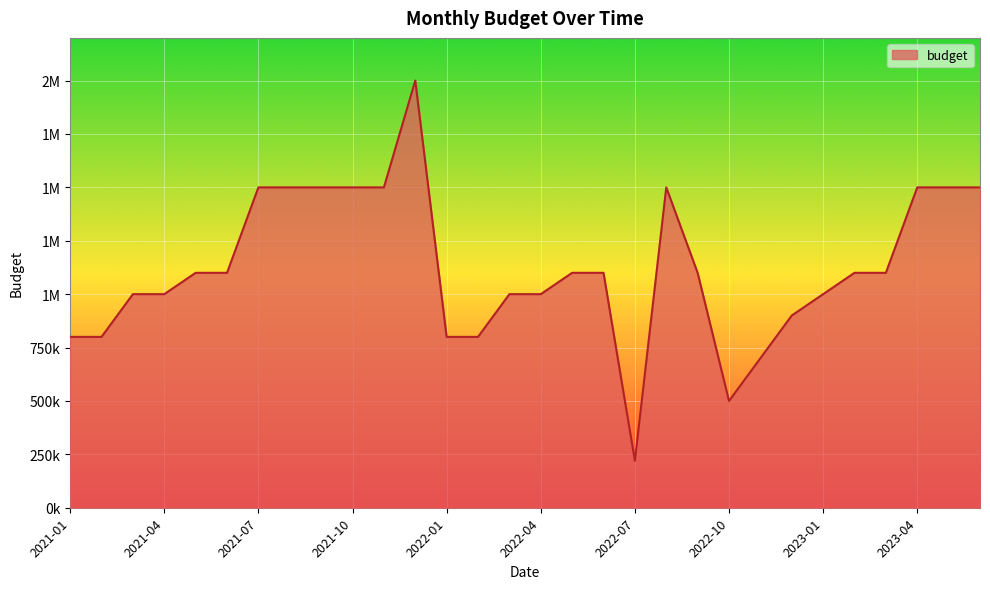

List the labels in order of value, smallest first.

2022-07, 2022-10, 2022-11, 2021-01, 2021-02, 2022-01, 2022-02, 2022-12, 2021-03, 2021-04, 2022-03, 2022-04, 2023-01, 2021-05, 2021-06, 2022-05, 2022-06, 2022-09, 2023-02, 2023-03, 2021-07, 2021-08, 2021-09, 2021-10, 2021-11, 2022-08, 2023-04, 2023-05, 2023-06, 2021-12